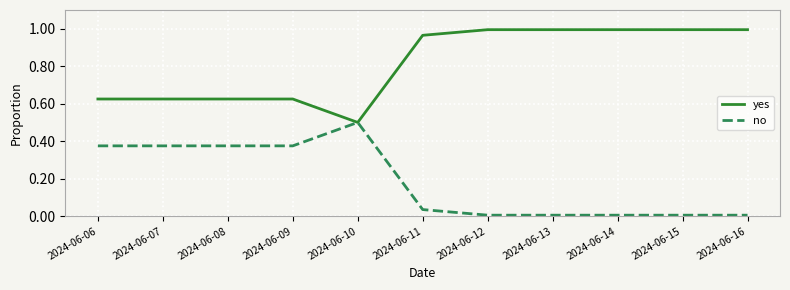

What is the difference between the maximum and minimum values in the no series?

0.5